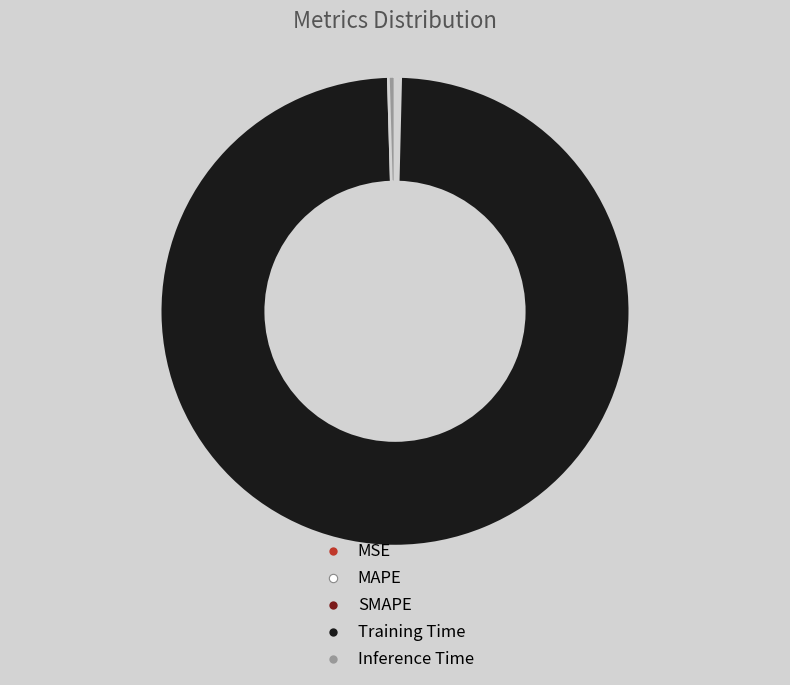

Is it true that Training Time is 93% of the pie?

False